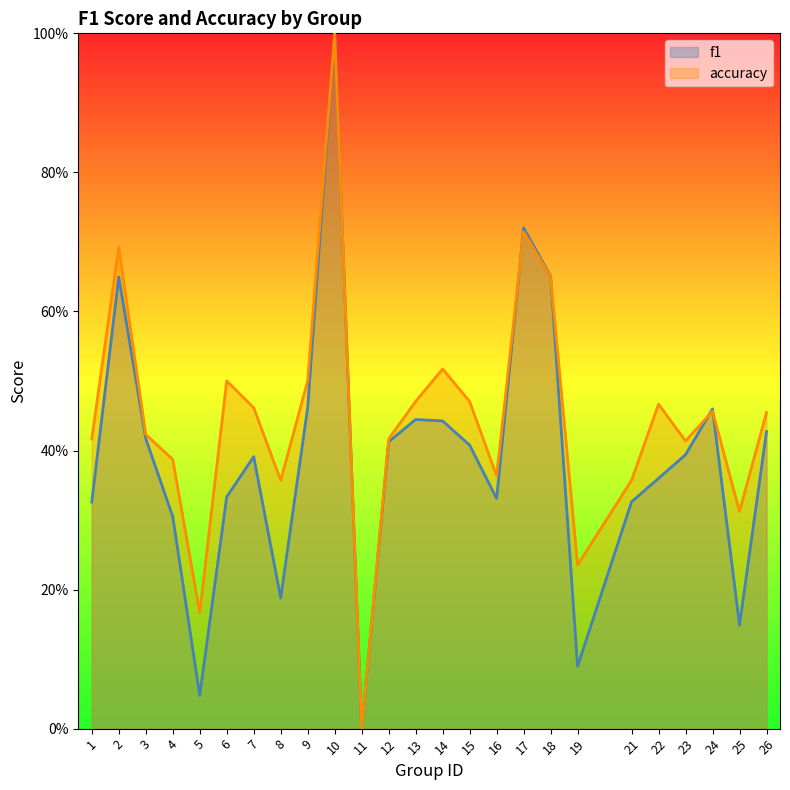

How many values in the f1 series exceed 0?

24